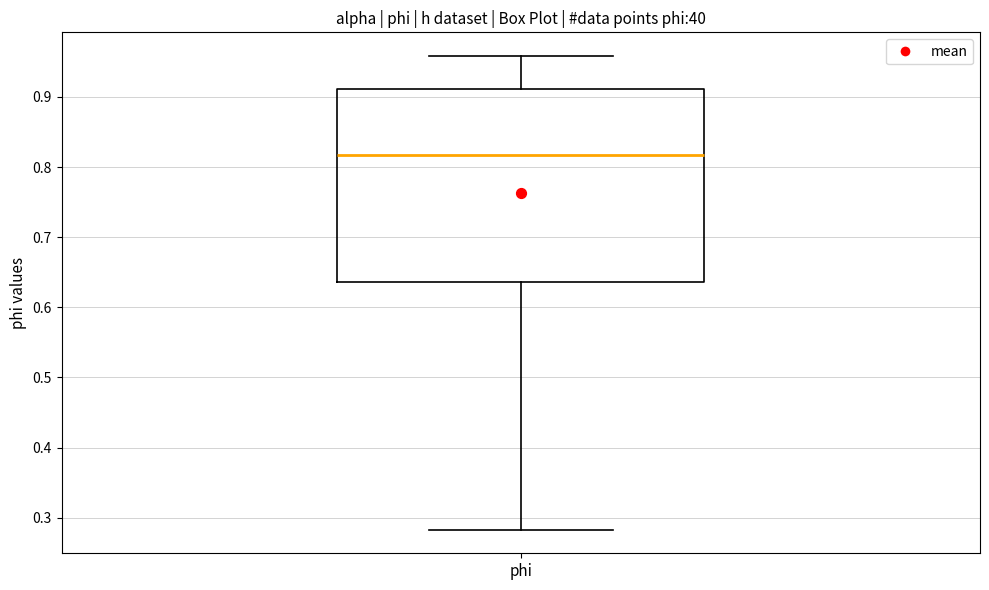

Where does the upper whisker of the box for phi end on the y-axis? The values are not printed on the chart, so give them approximately, as read against the axis.

0.96